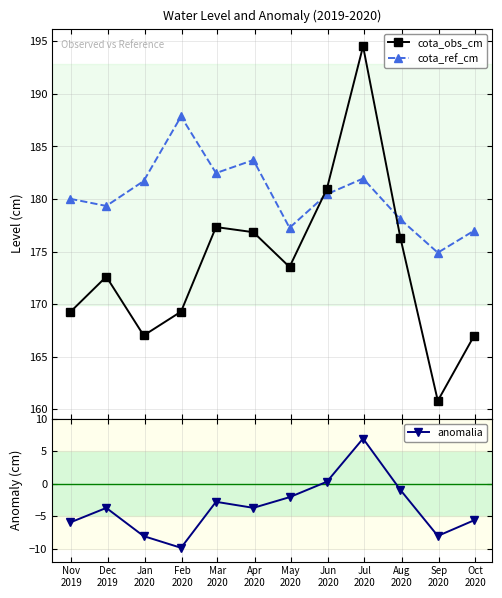

What is the value of the cota_obs_cm point at the 8th from the left?

181.0